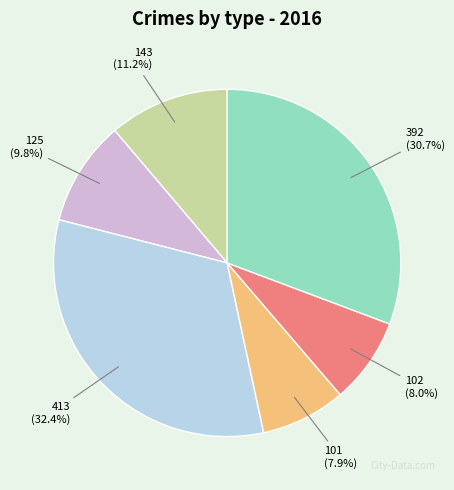

Count the number of slices in the pie.

6